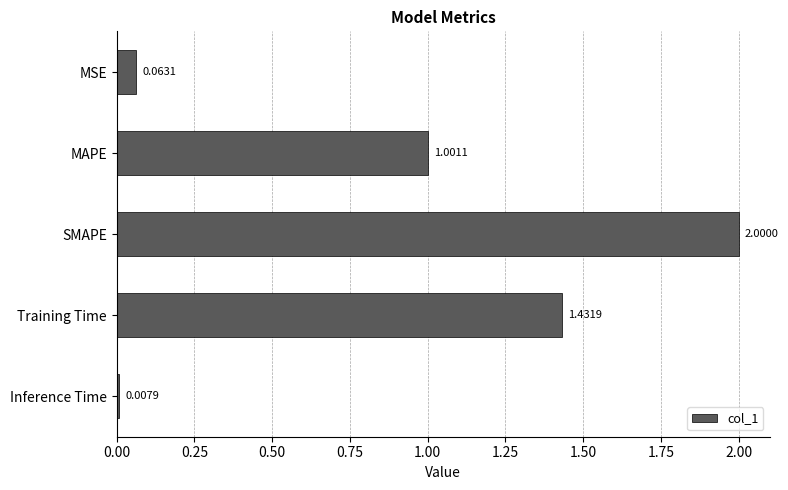

List the labels in order of value, smallest first.

Inference Time, MSE, MAPE, Training Time, SMAPE